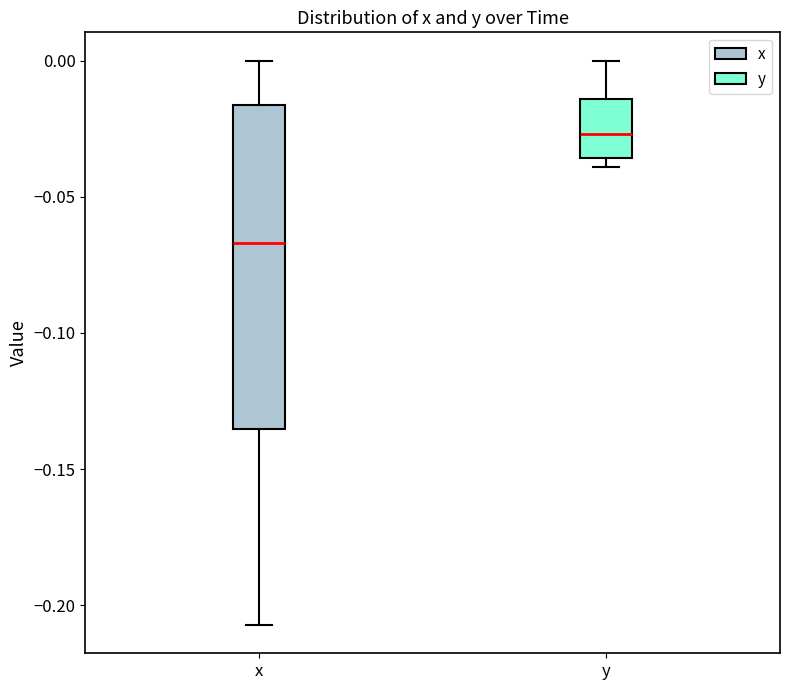

Where is the lower edge of the box for x on the y-axis? The values are not printed on the chart, so give them approximately, as read against the axis.

-0.135